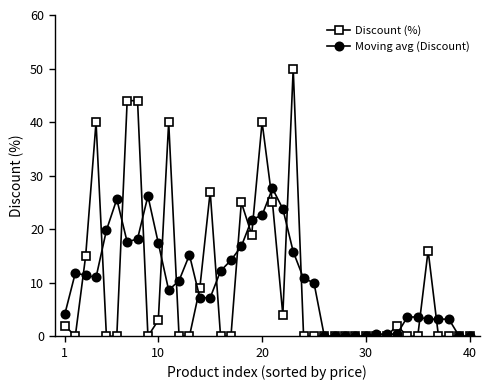

At how many categories does at least one series exceed 33?

6